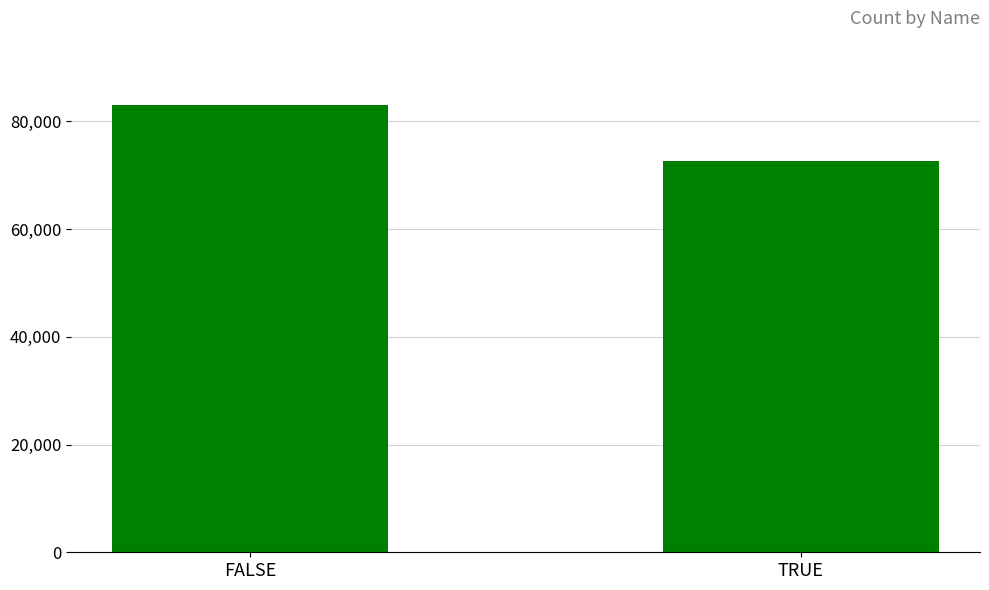

Read the value at FALSE, to the nearest 10.

83040